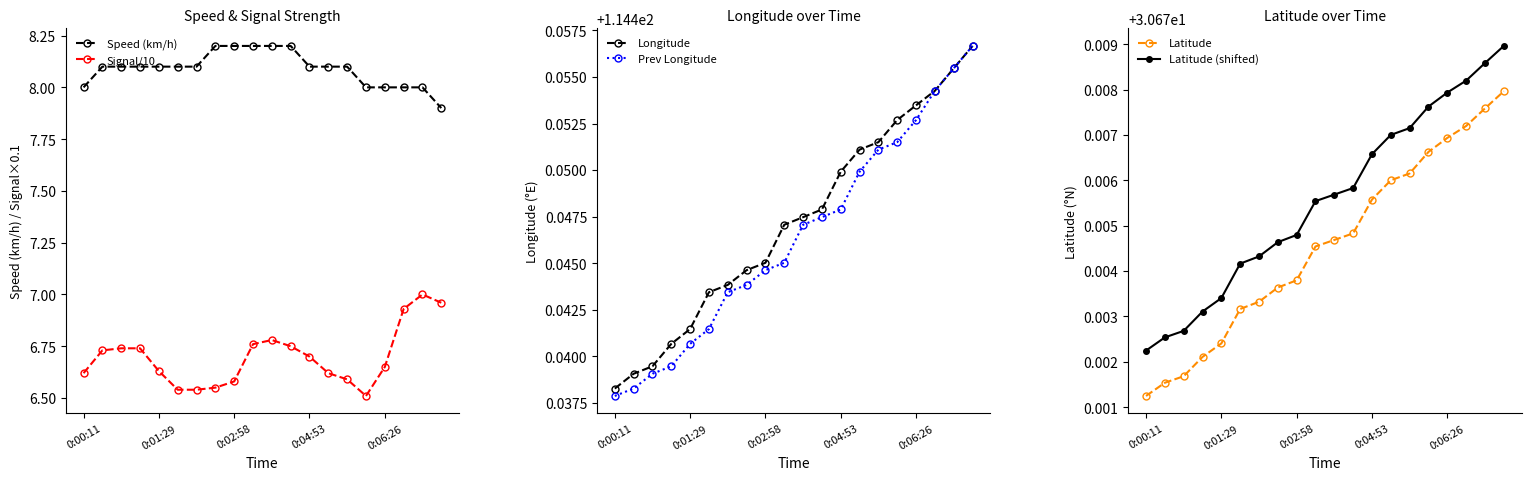

What is the spread (max minus min) of values at 14?

107.9